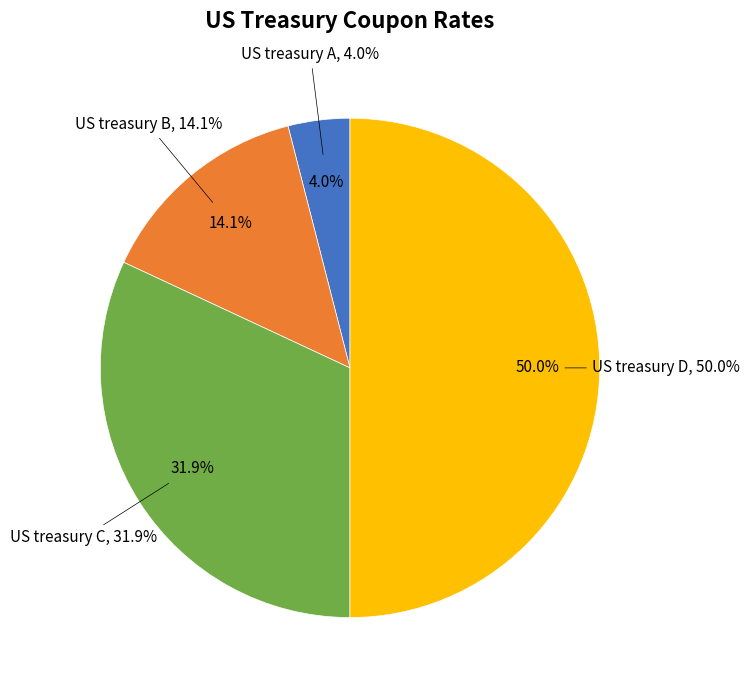

Combined, do US treasury C and US treasury A account for over 50%?

No